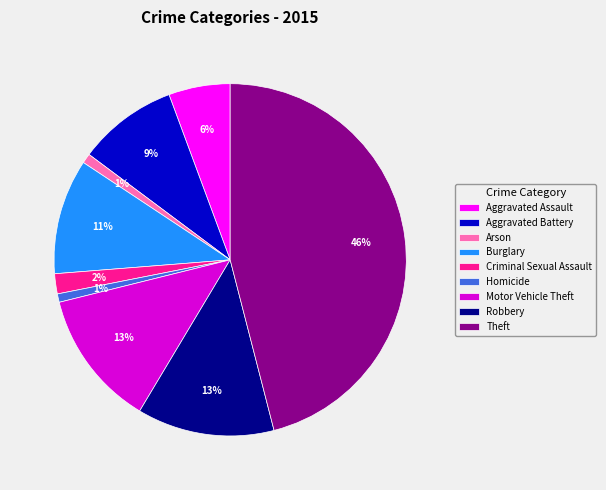

Which category has the biggest portion of the pie?

Theft